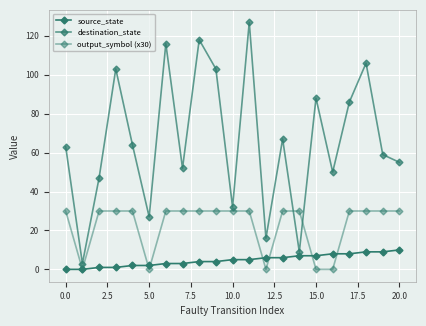

True or false: source_state and destination_state intersect in this chart.

False